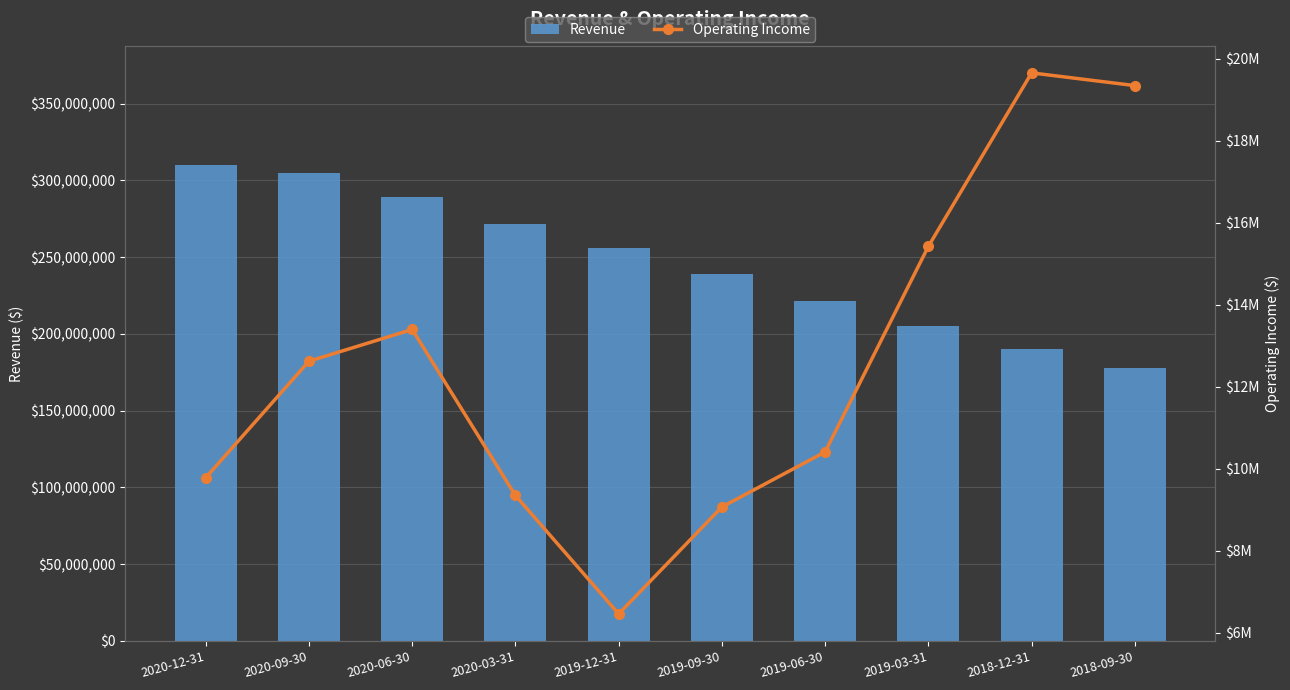

What are all the series names shown in the legend?

Revenue, Operating Income